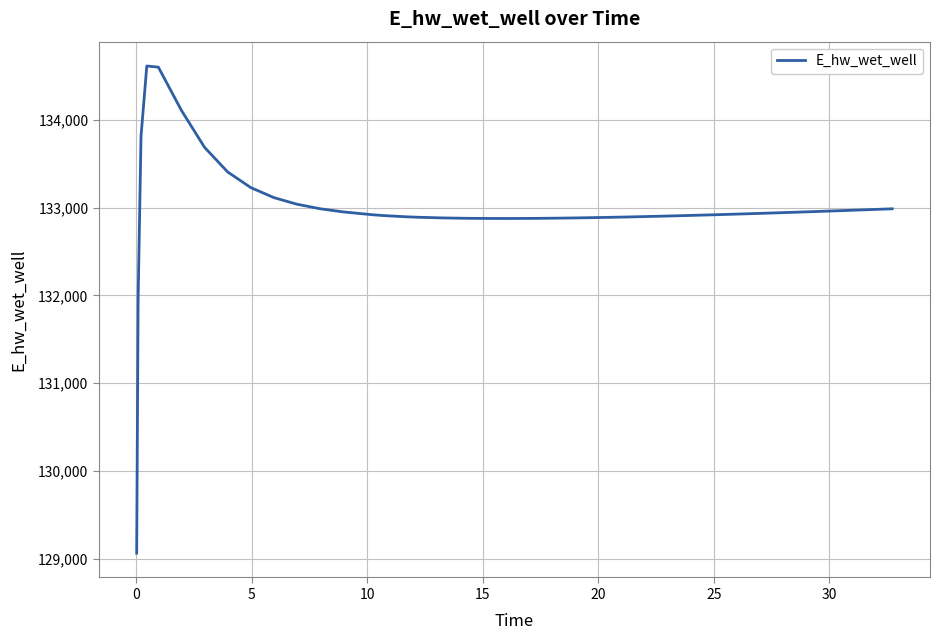

What is the greatest value displayed?

134612.0